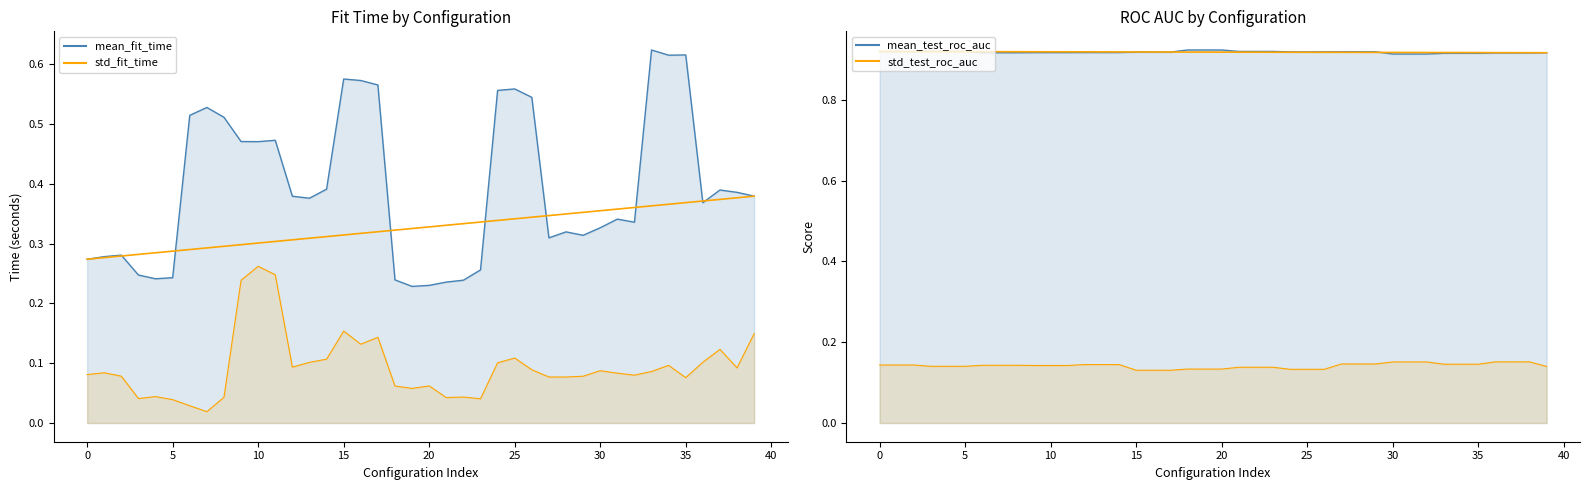

Which series has the largest total across all categories?

mean_test_roc_auc